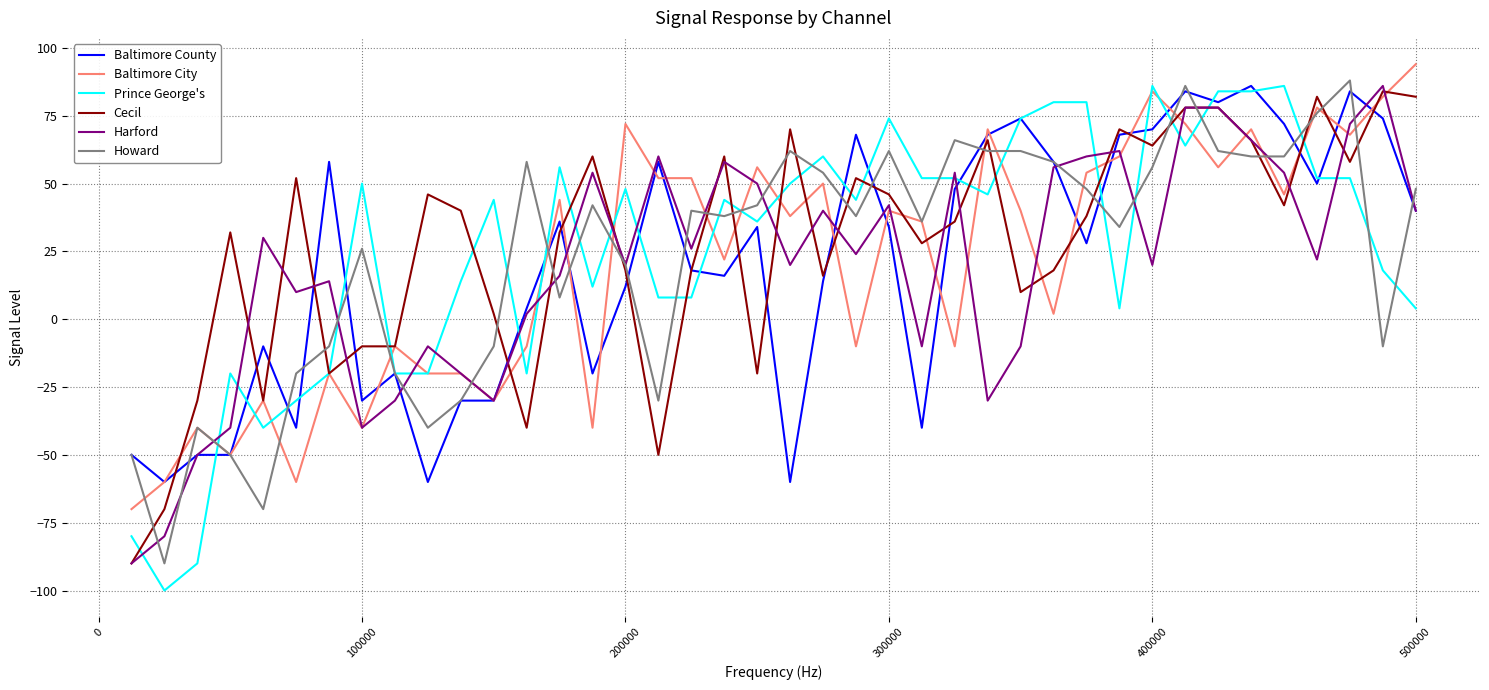

Which series has the widest spread of values?

Prince George's